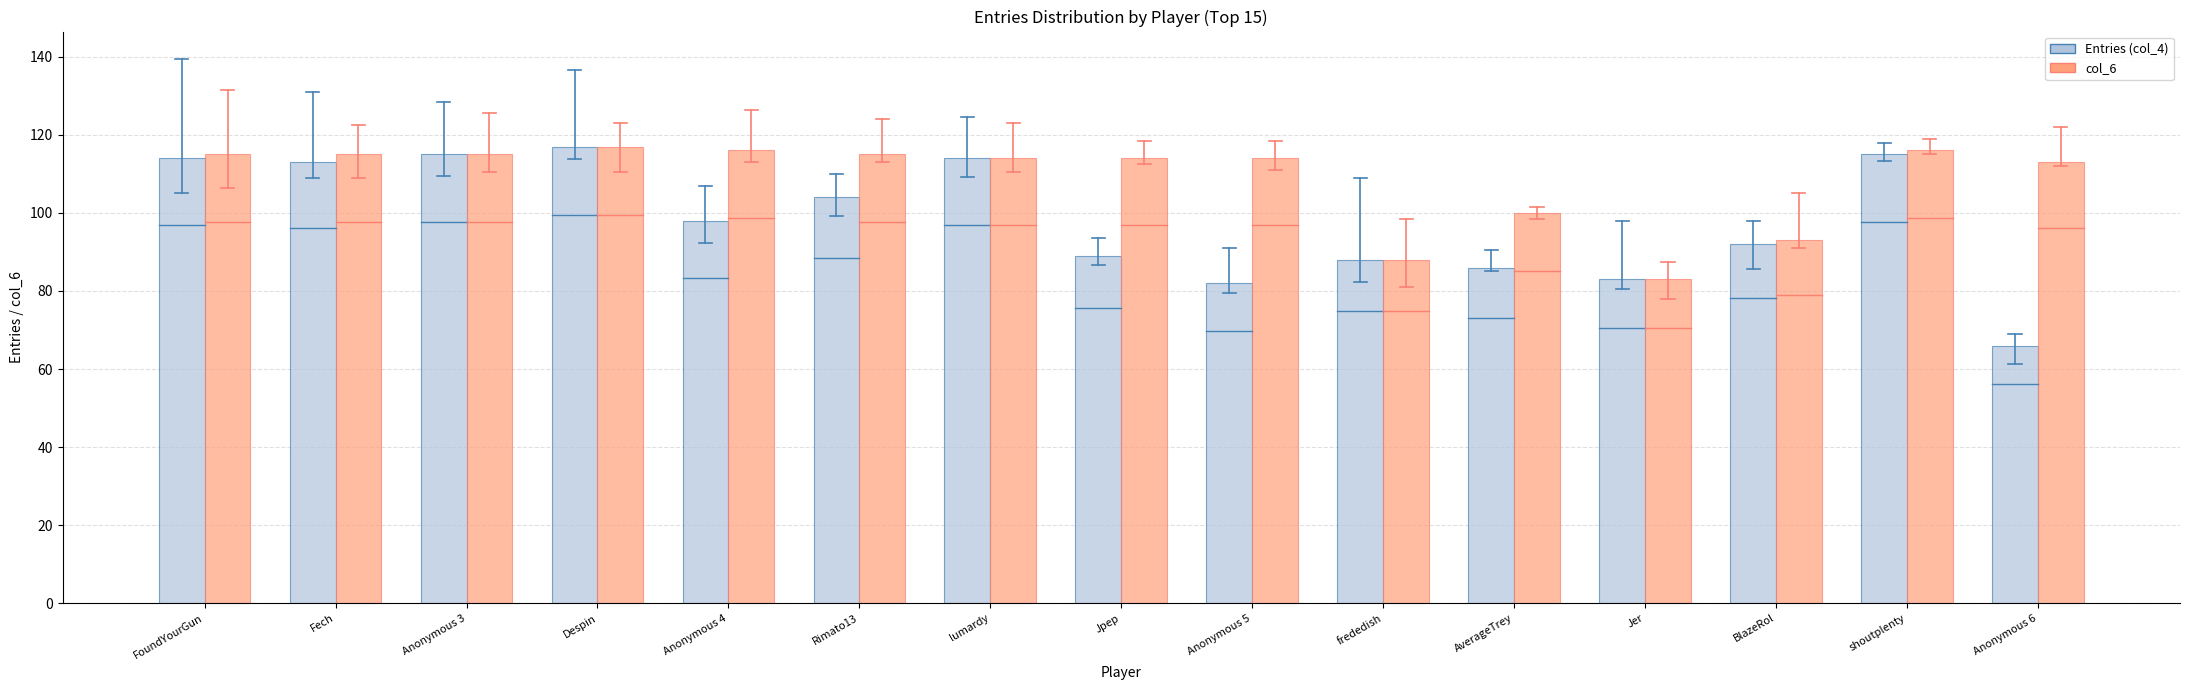

At which category is the sum across all series the highest?

Despin